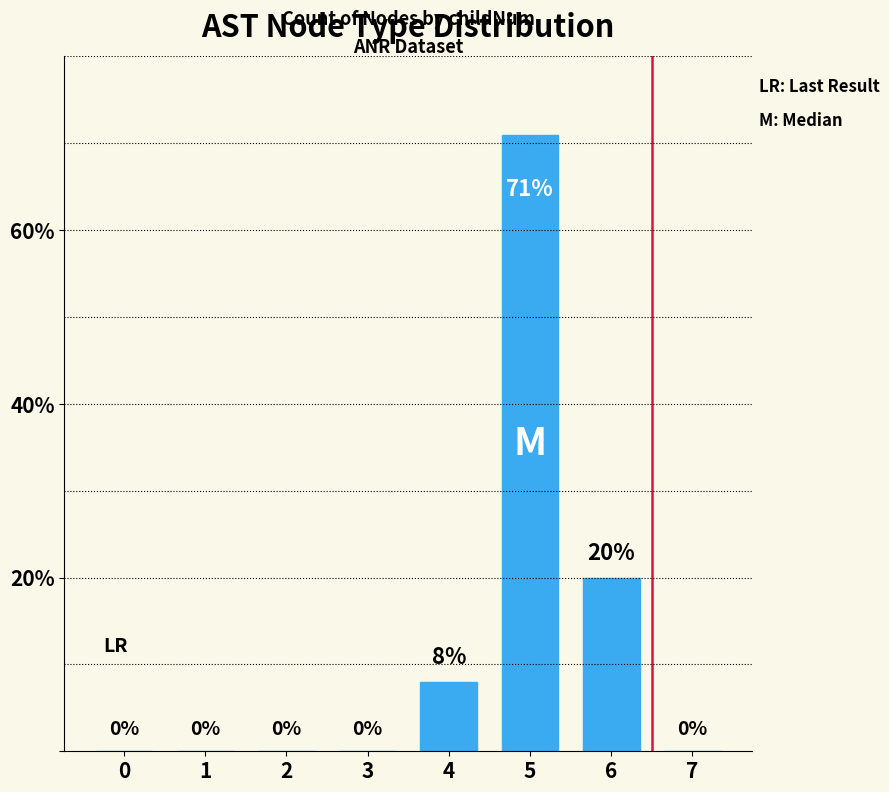

Reading left to right, what are all the values shown in this chart?

0	0	0	0	8	71	20	0